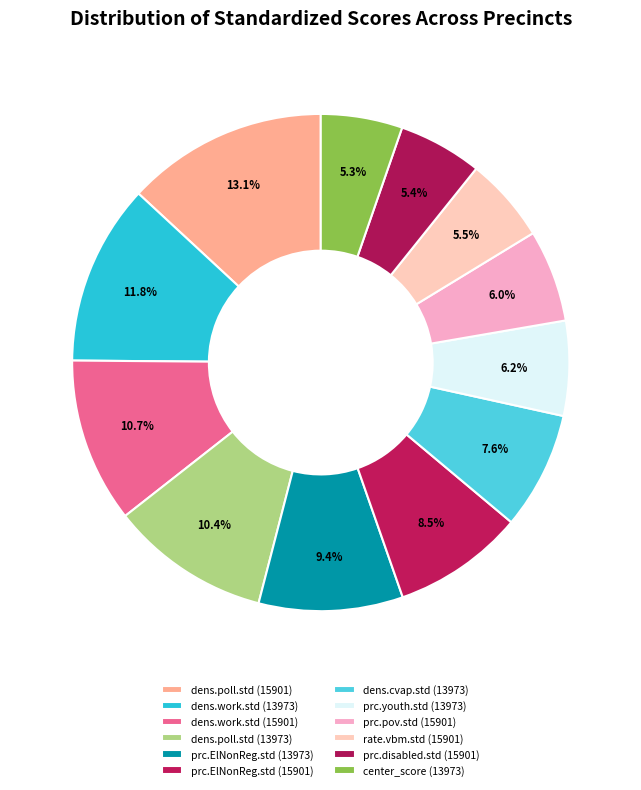

Count the number of slices in the pie.

12